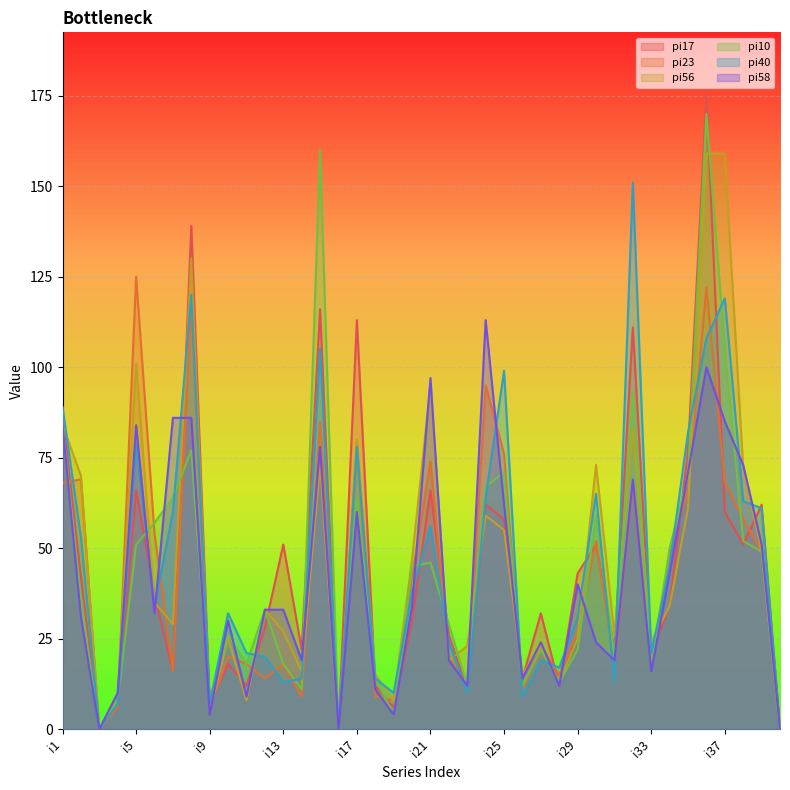

How many values in the pi58 series are below 33?

20